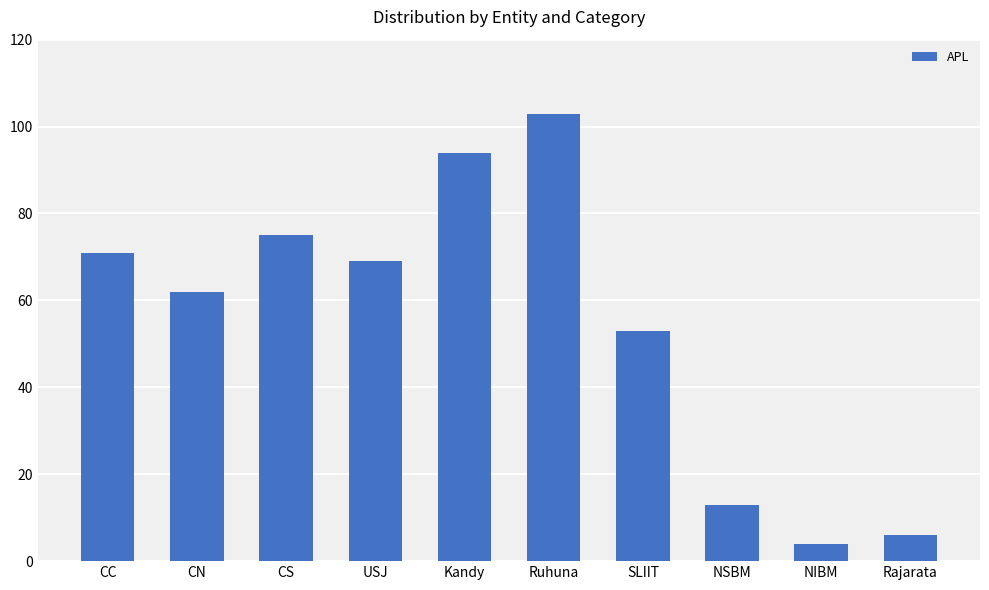

List the labels in order of value, smallest first.

NIBM, Rajarata, NSBM, SLIIT, CN, USJ, CC, CS, Kandy, Ruhuna